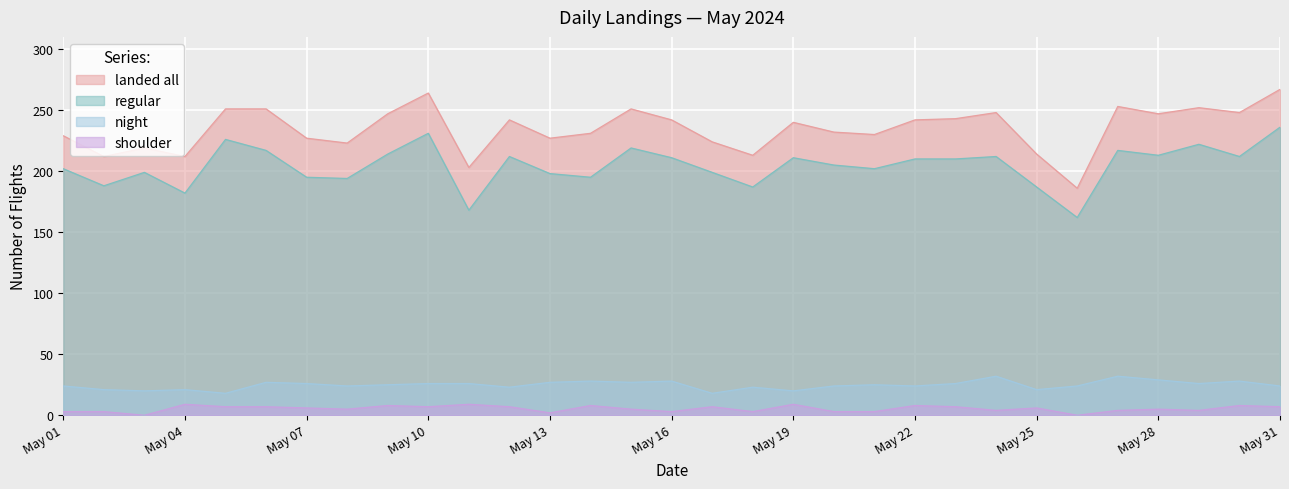

True or false: shoulder and regular intersect in this chart.

False